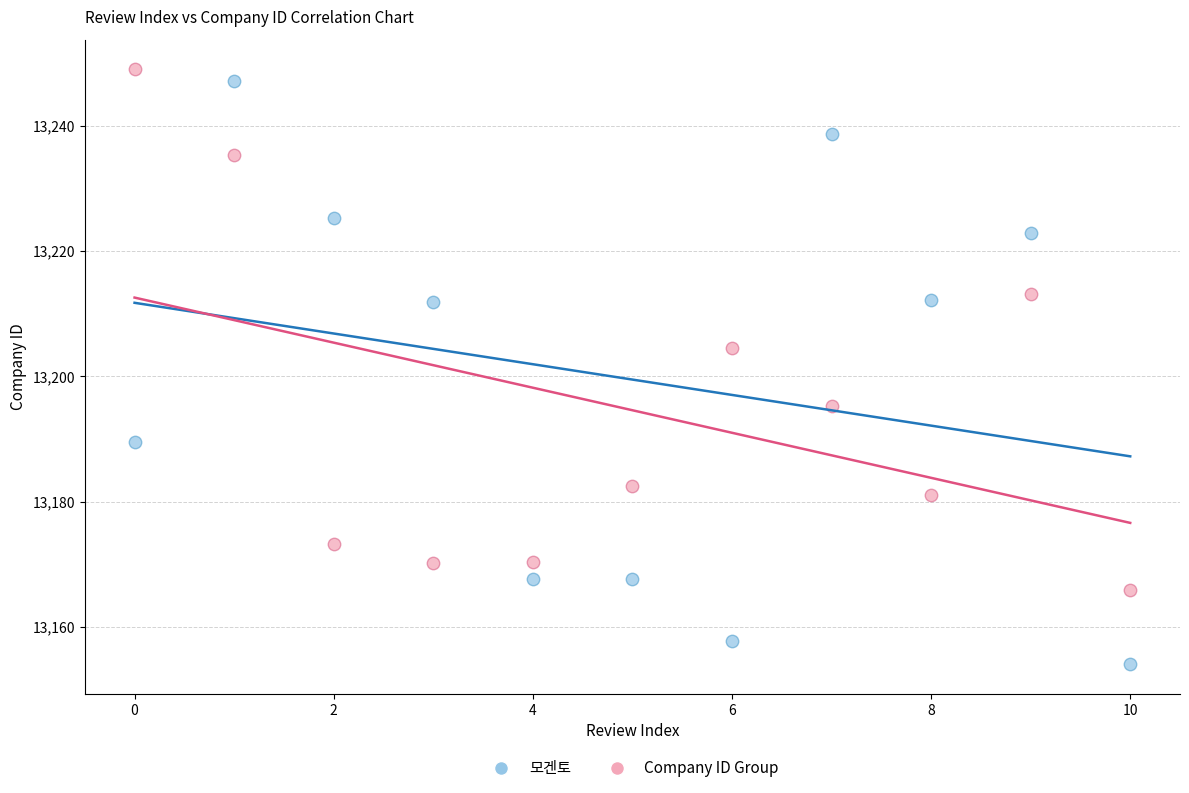

What are all the series names shown in the legend?

모겐토, Company ID Group